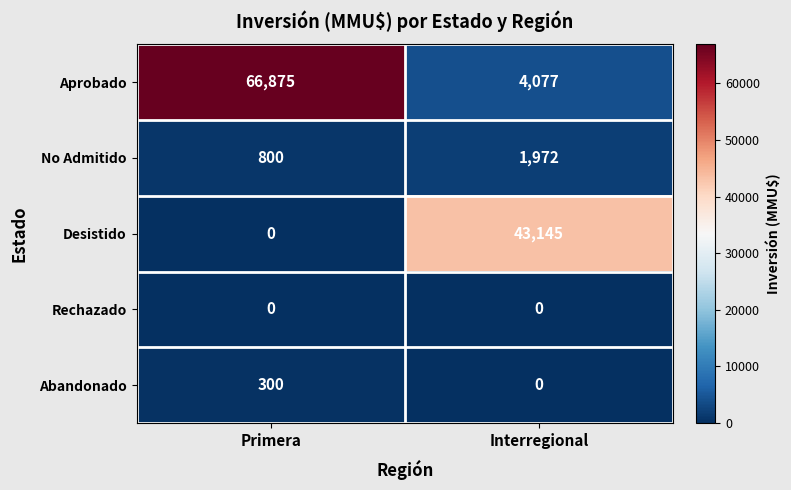

What is the greatest value displayed?

66875